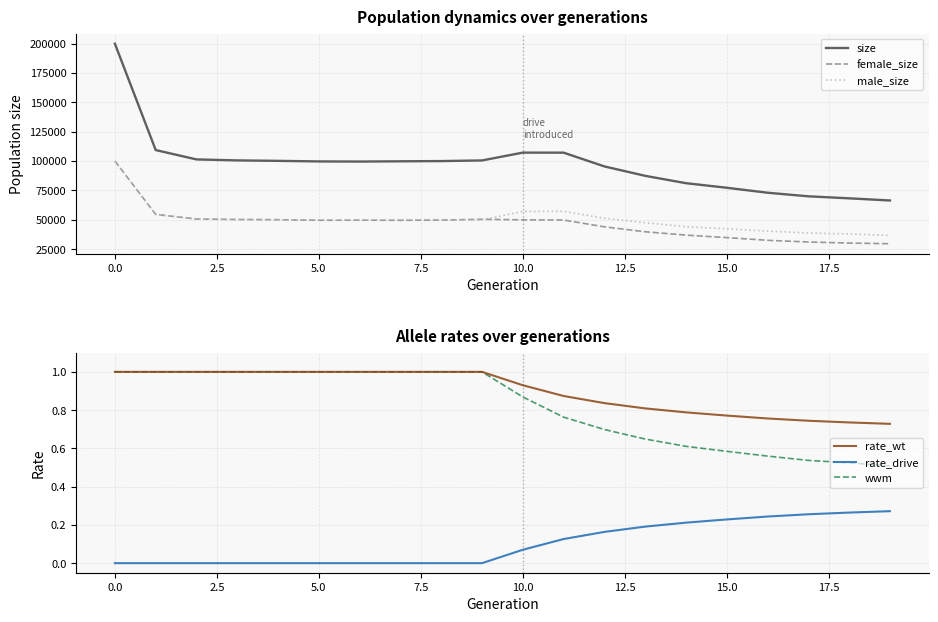

True or false: rate_wt has a value of 1.5 at 15.0.

False